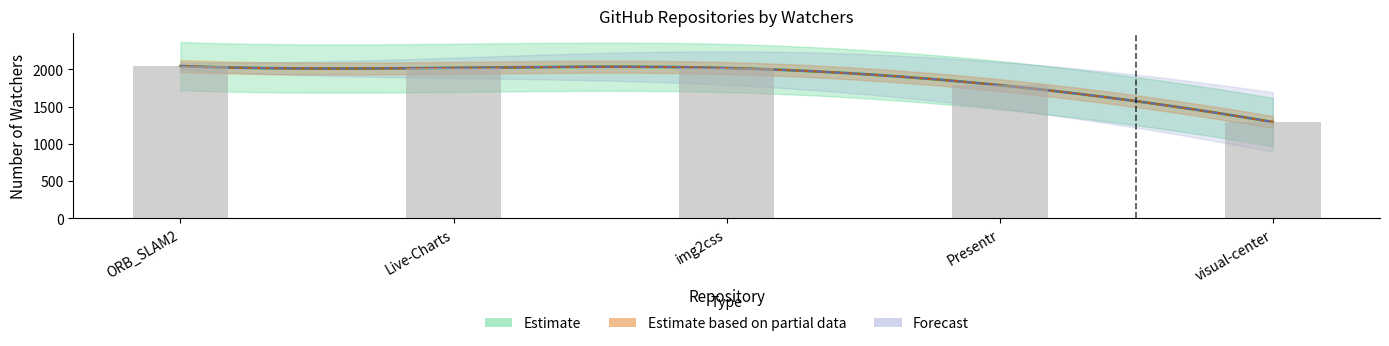

Are the bars horizontal?

No